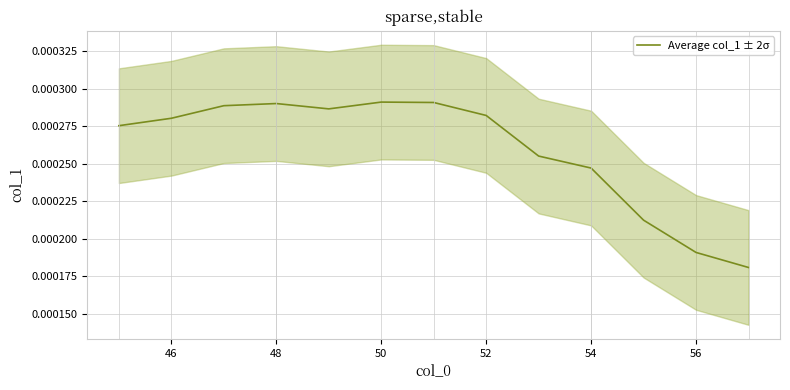

How many points are higher than both their immediate neighbors (excluding endpoints)?

2